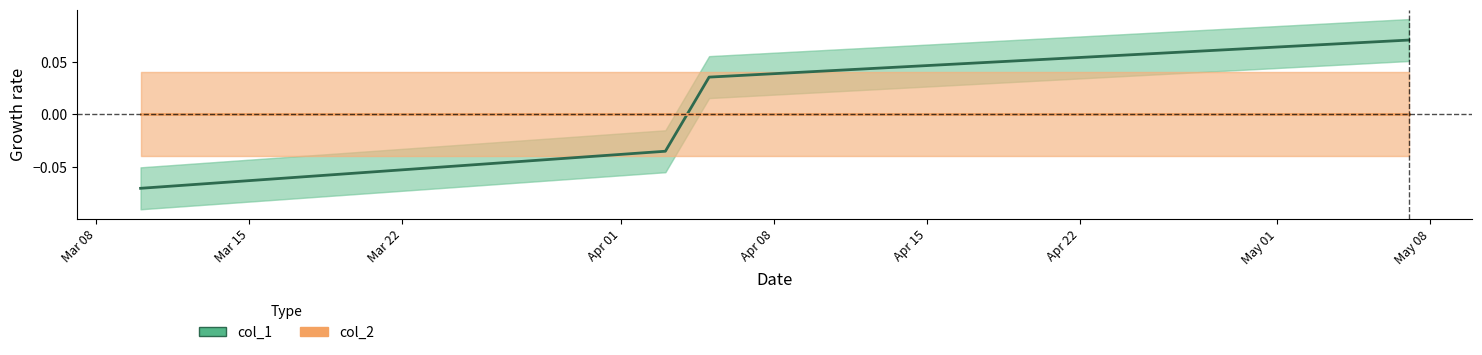

List the series in order of their peak value, lowest first.

col_2, col_1